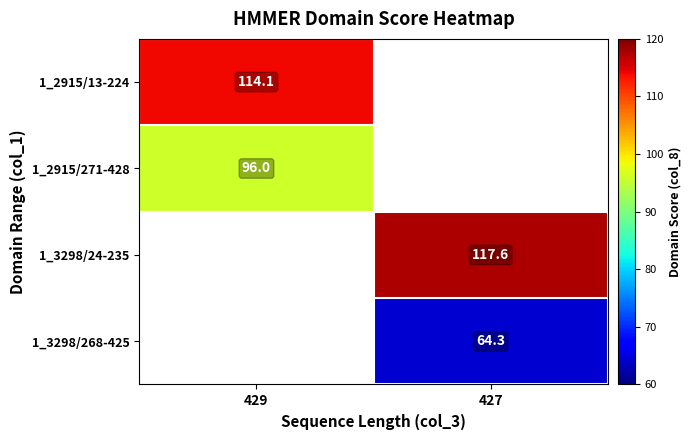

Is it true that 1_2915/13-224 equals 55.0 at 429?

False